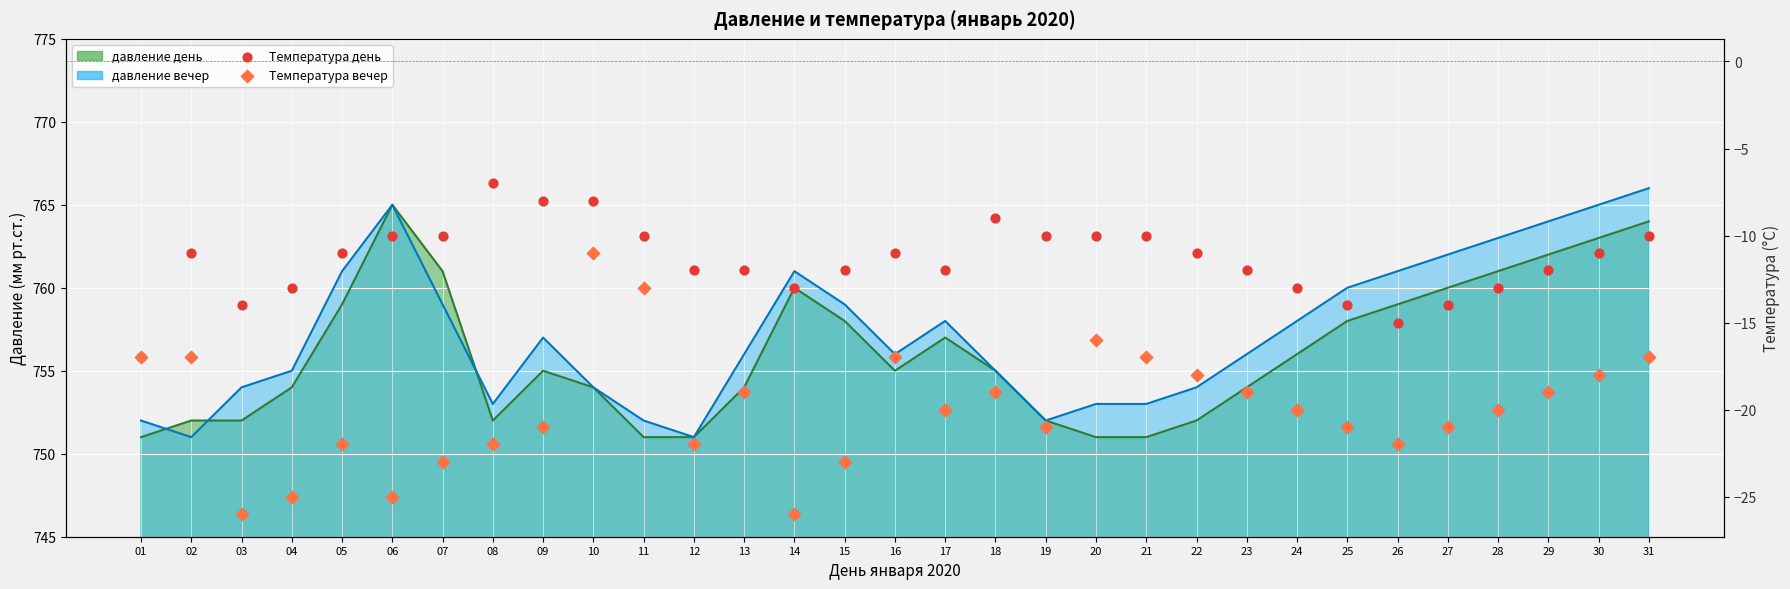

Is the value of Температура день at 12 greater than the value of Температура вечер at 29?

Yes